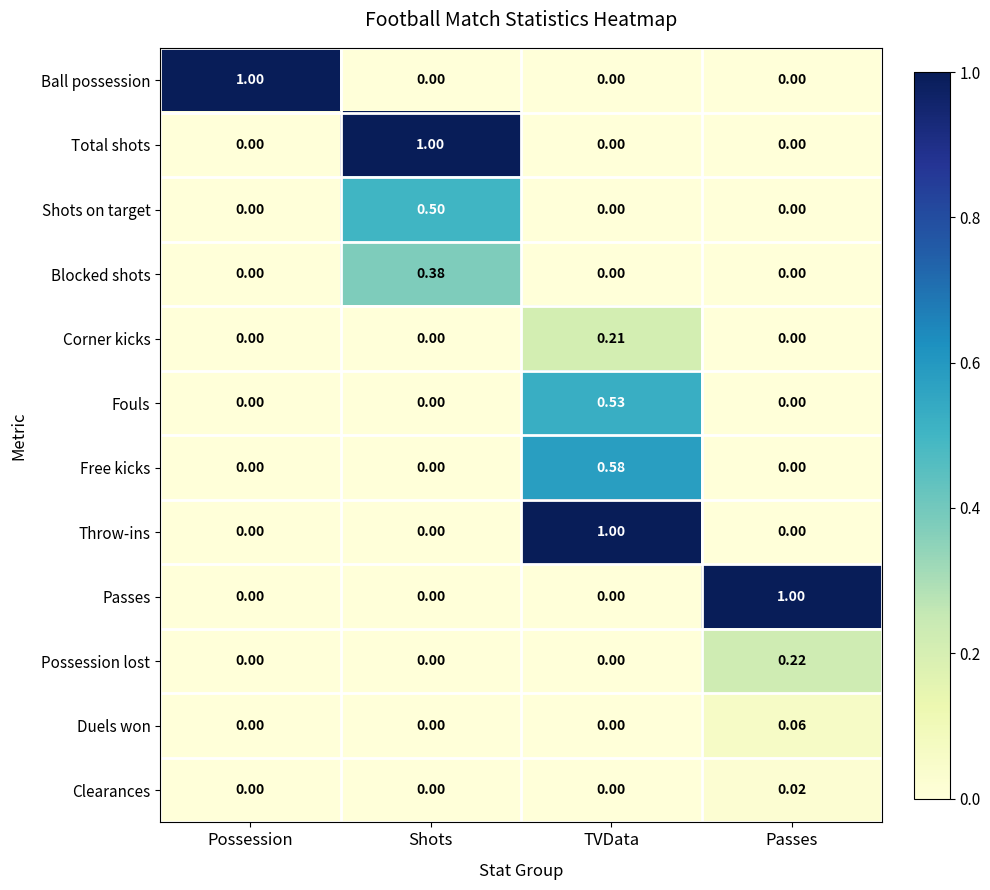

How many values in Clearances are above zero?

1